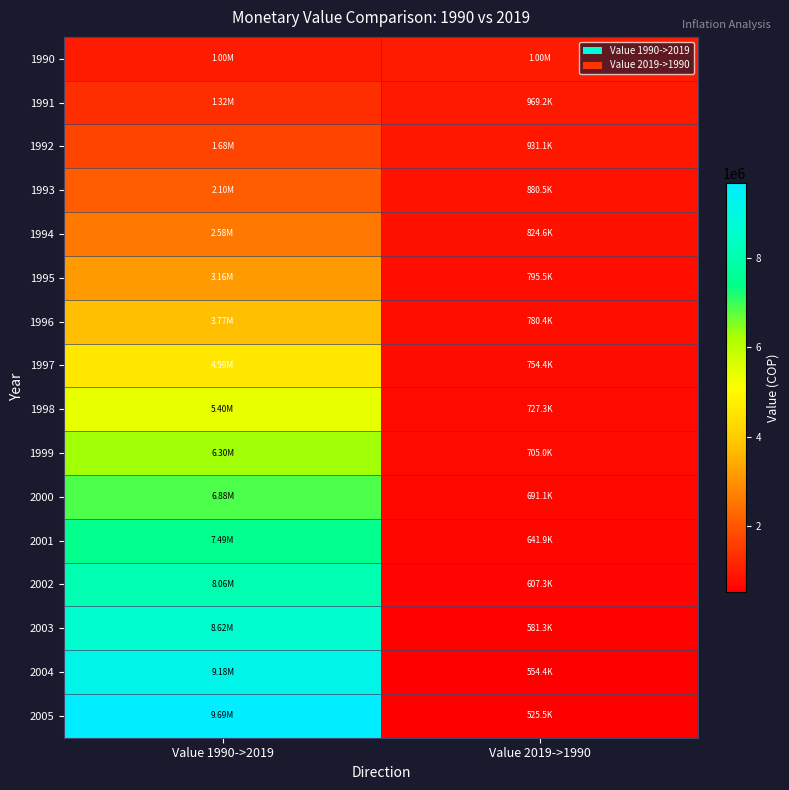

What is the difference between the highest and lowest values at Value 1990->2019?

8686978.4